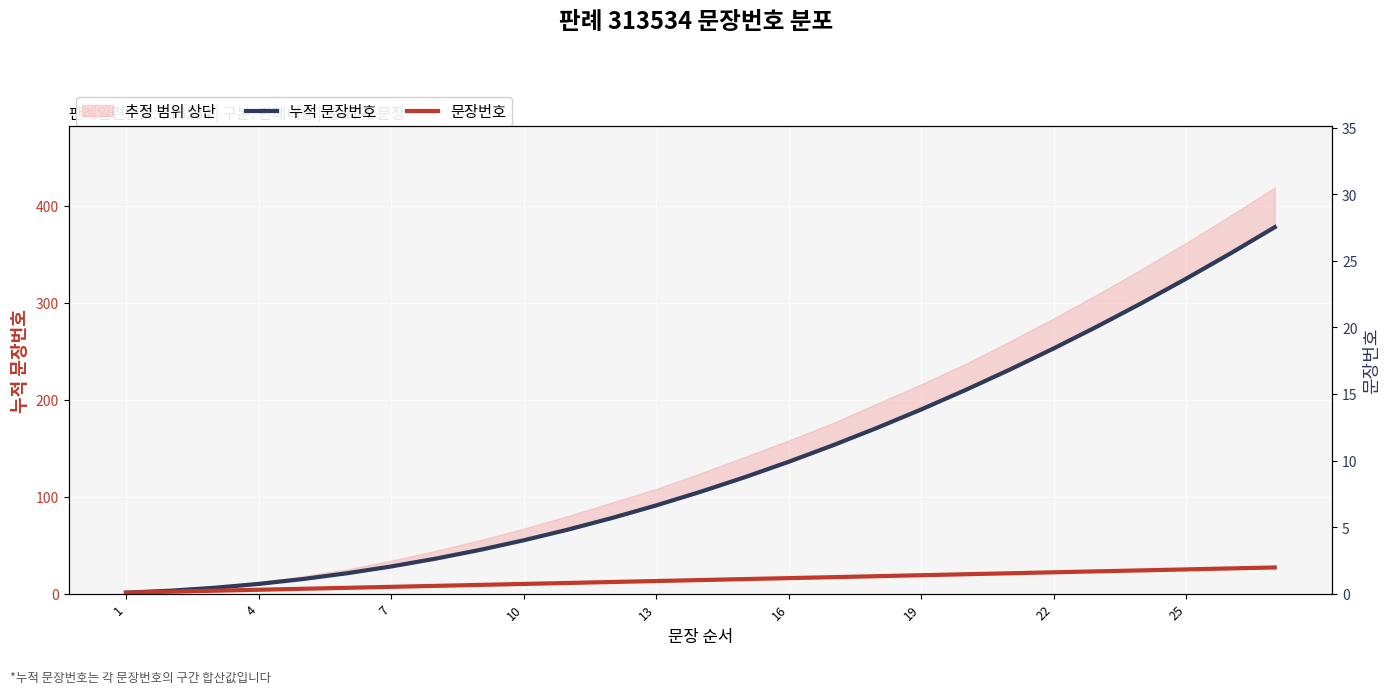

List the series in order of their peak value, highest first.

누적 문장번호, 문장번호